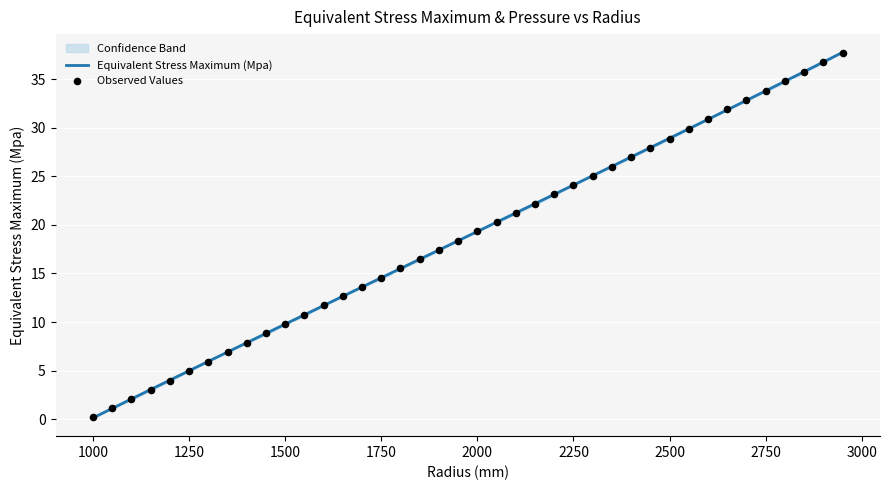

True or false: Equivalent Stress Maximum (Mpa) has a value of 24.1 at 2250.

True